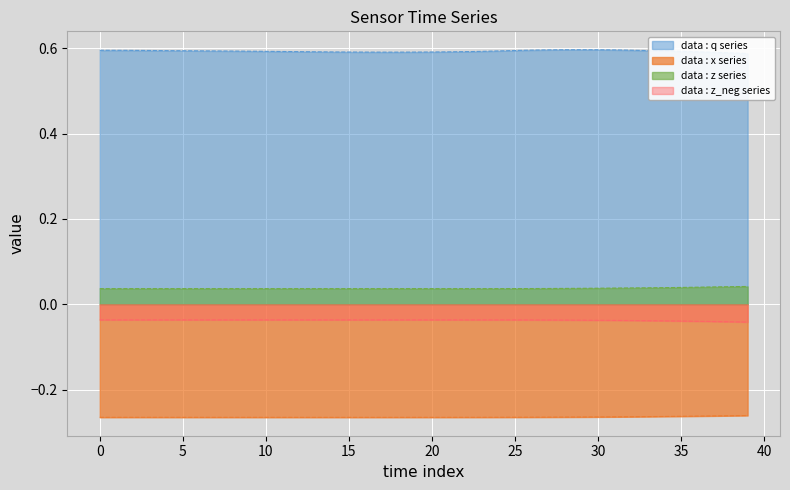

What is the label of the 1st point from the right?

39